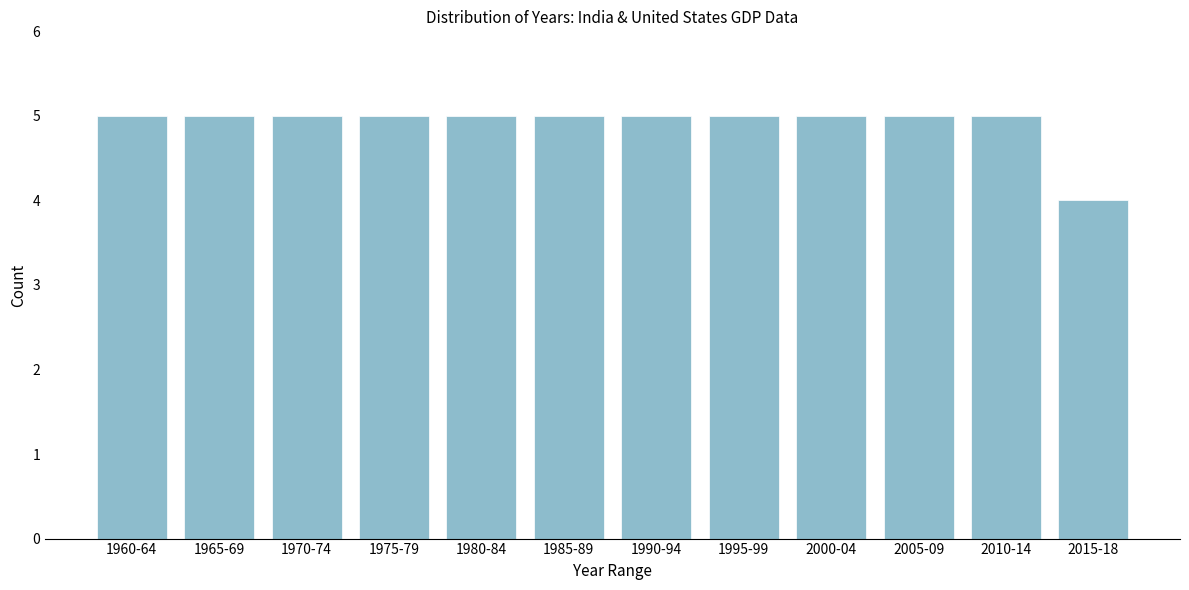

Reading right to left, extract all data points from this chart.

2015-18=4	2010-14=5	2005-09=5	2000-04=5	1995-99=5	1990-94=5	1985-89=5	1980-84=5	1975-79=5	1970-74=5	1965-69=5	1960-64=5